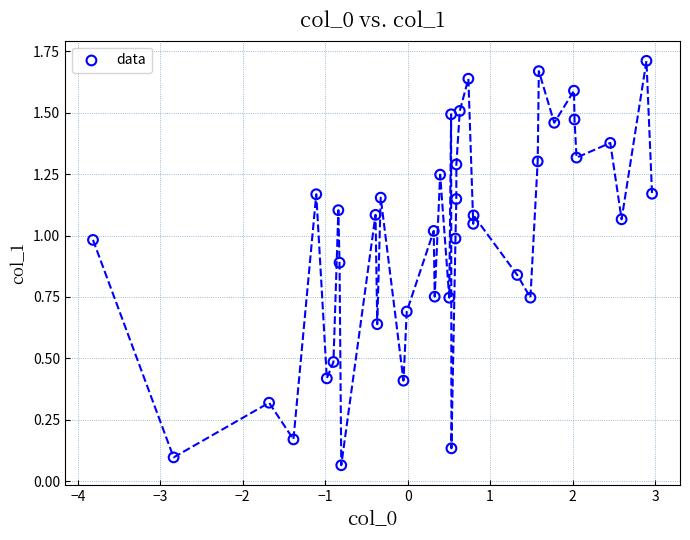

What is the range of X values (max minus min)?

6.8